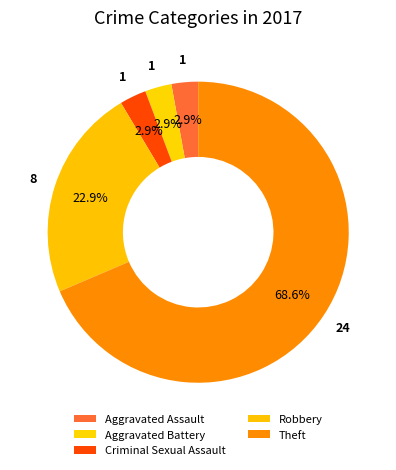

Is there a majority slice in this chart?

Yes